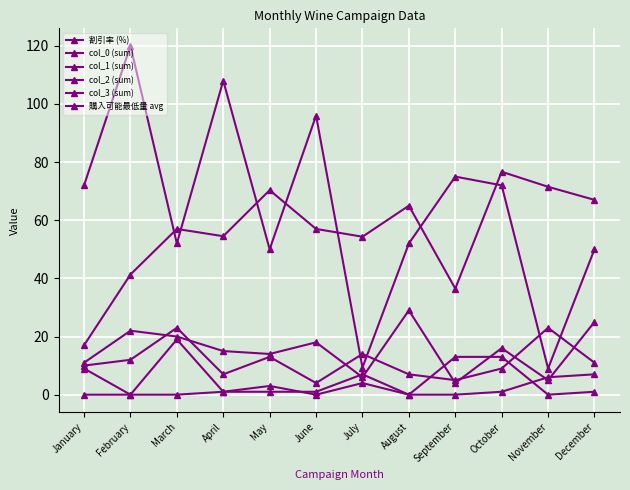

Between May and July, which is larger?

May